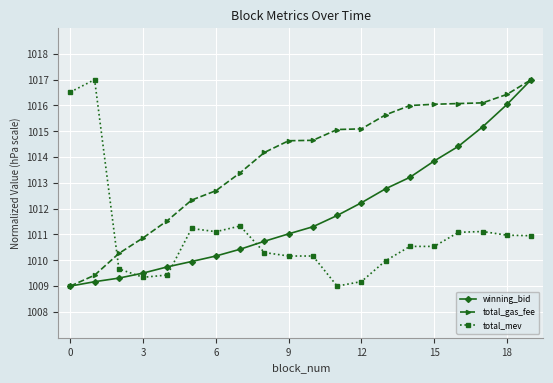

What is the maximum value for winning_bid?

1017.0